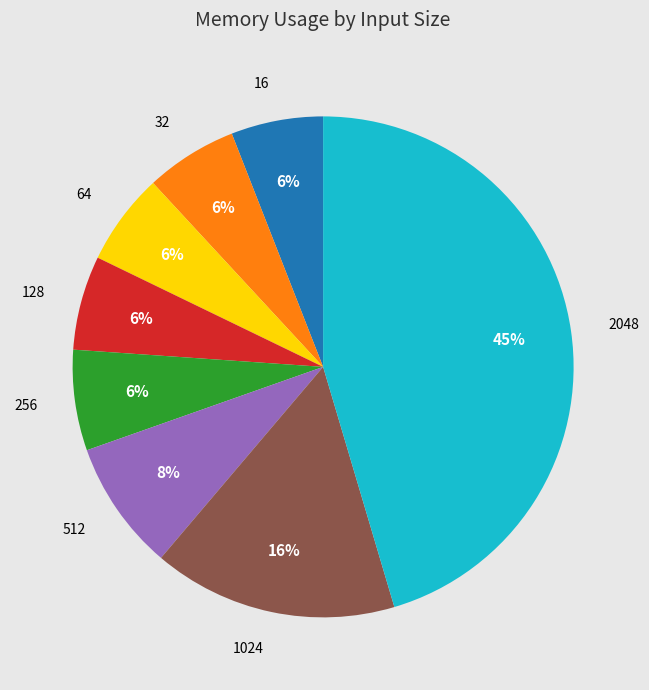

To the nearest percent, what percentage of the pie is 512?

8%